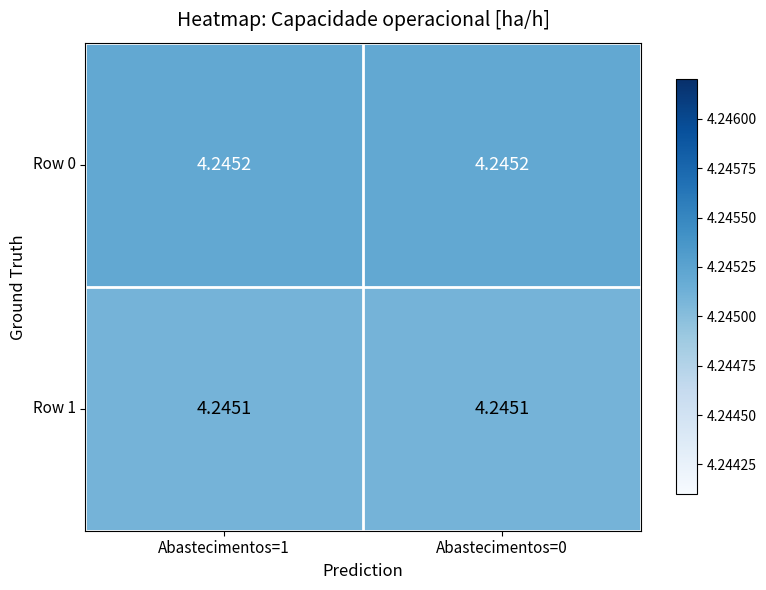

What is the greatest value displayed?

4.2